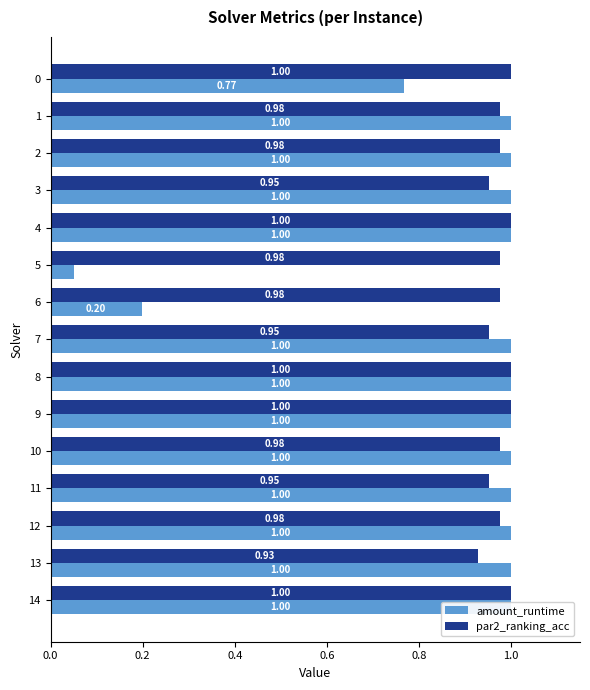

What is the average value of the amount_runtime series?

0.9